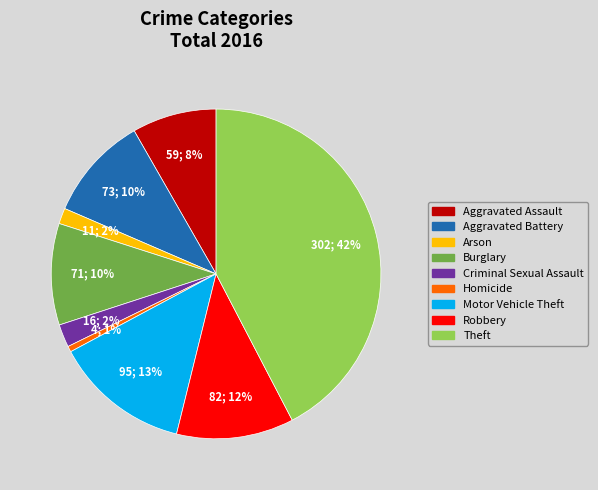

To the nearest percent, what is the difference between the Homicide and Robbery slice percentages?

11%